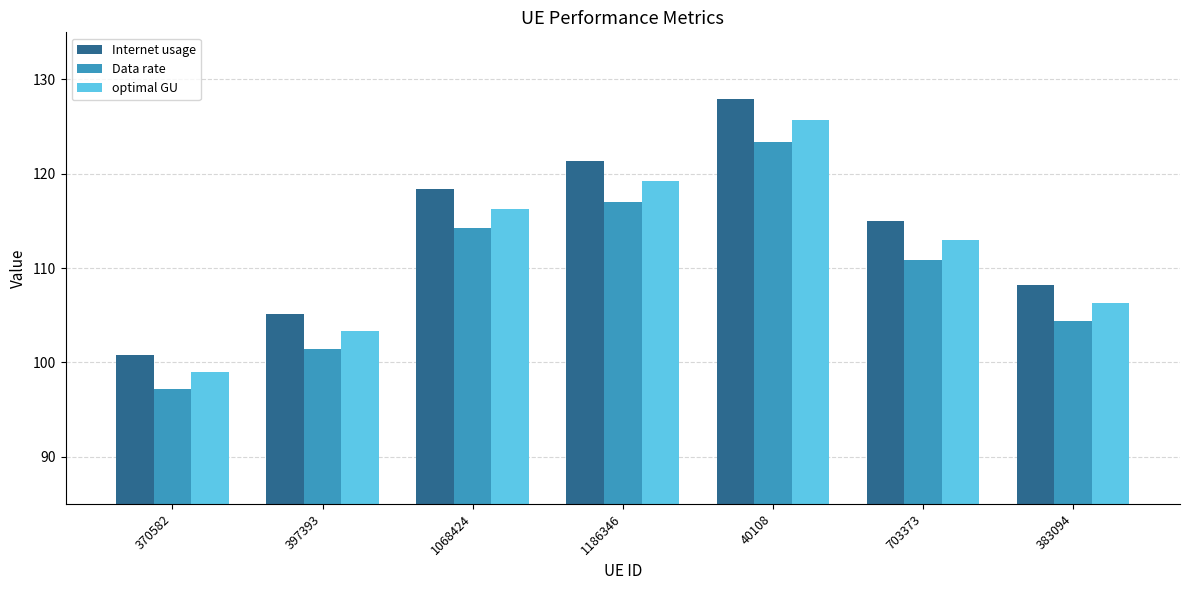

Reading left to right, what are all the values shown in this chart?

Internet usage: 370582=100.8	397393=105.2	1068424=118.4	1186346=121.4	40108=128.0	703373=115.0	383094=108.2
Data rate: 370582=97.2	397393=101.4	1068424=114.2	1186346=117.0	40108=123.4	703373=110.9	383094=104.4
optimal GU: 370582=99.0	397393=103.3	1068424=116.3	1186346=119.2	40108=125.7	703373=112.9	383094=106.3